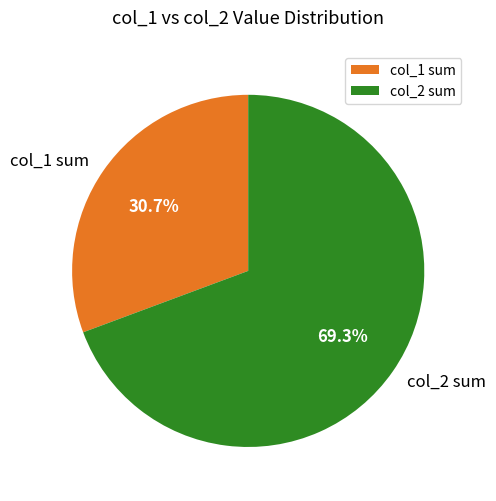

To the nearest percent, what is the difference between the largest and smallest slice percentages?

39%